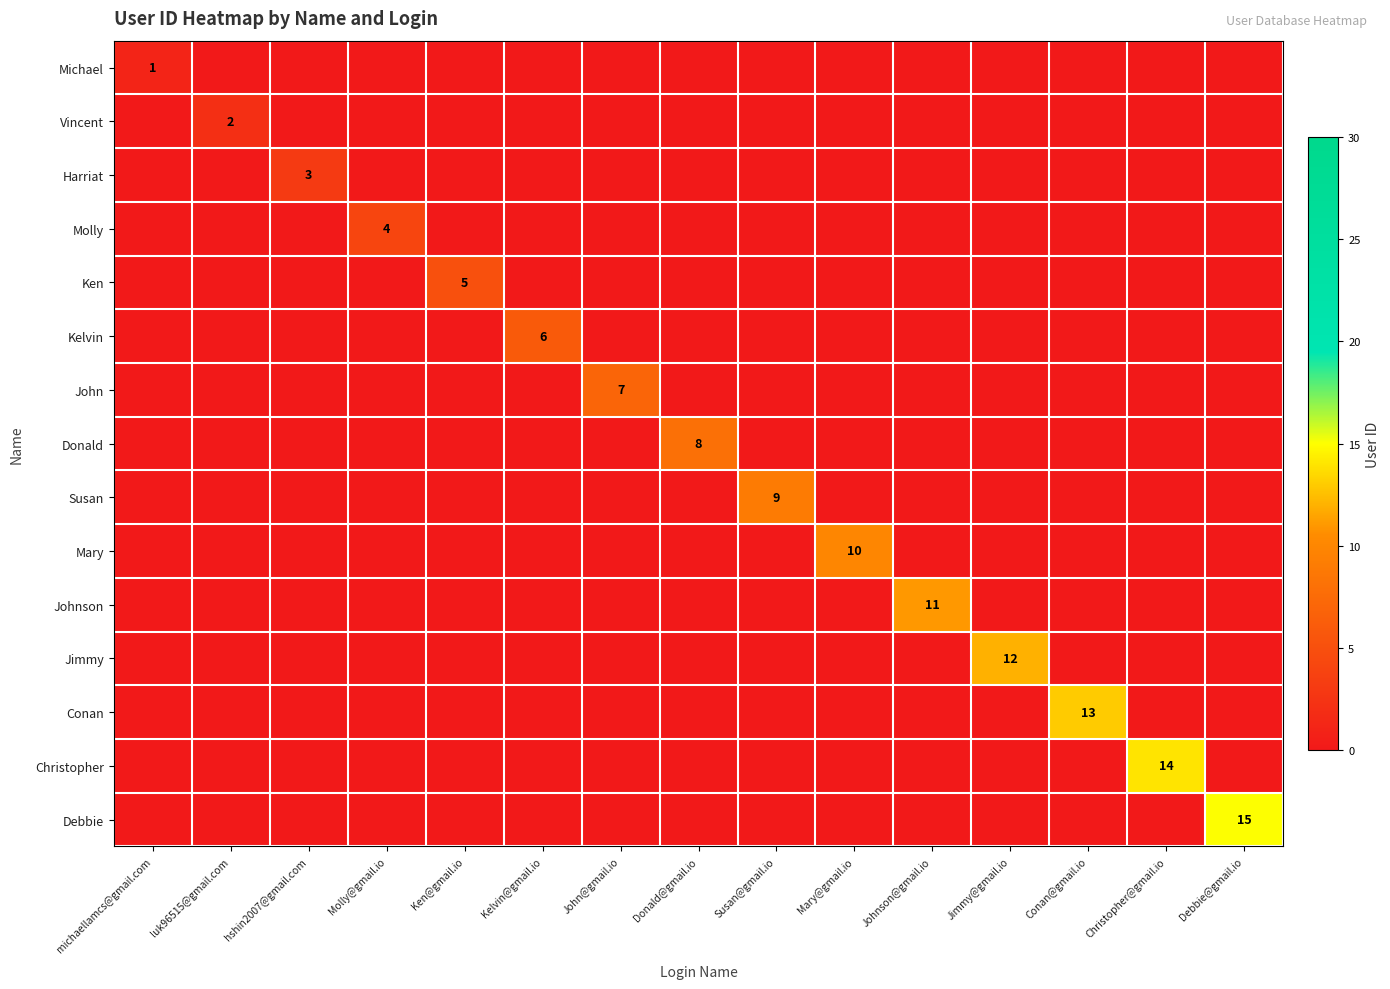

At which label is Michael closest to 0?

luk96515@gmail.com